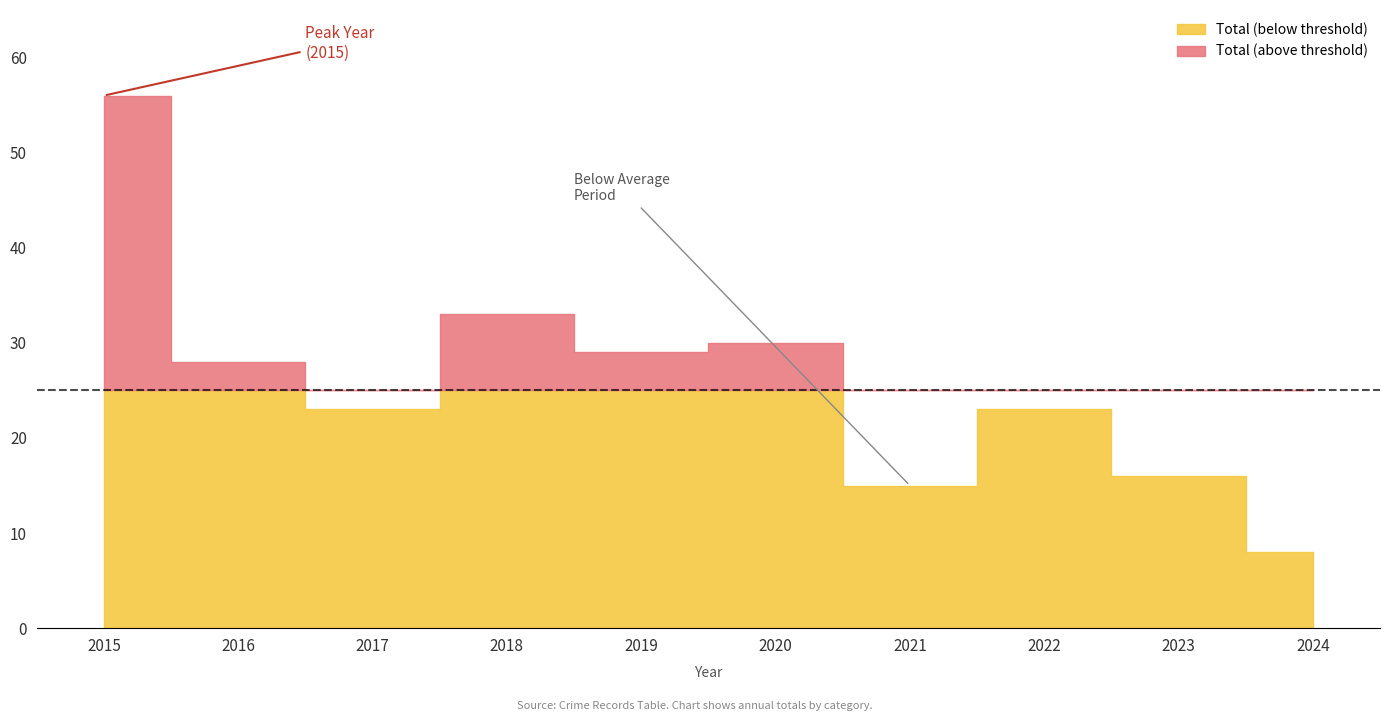

At how many categories does at least one series exceed 16?

7